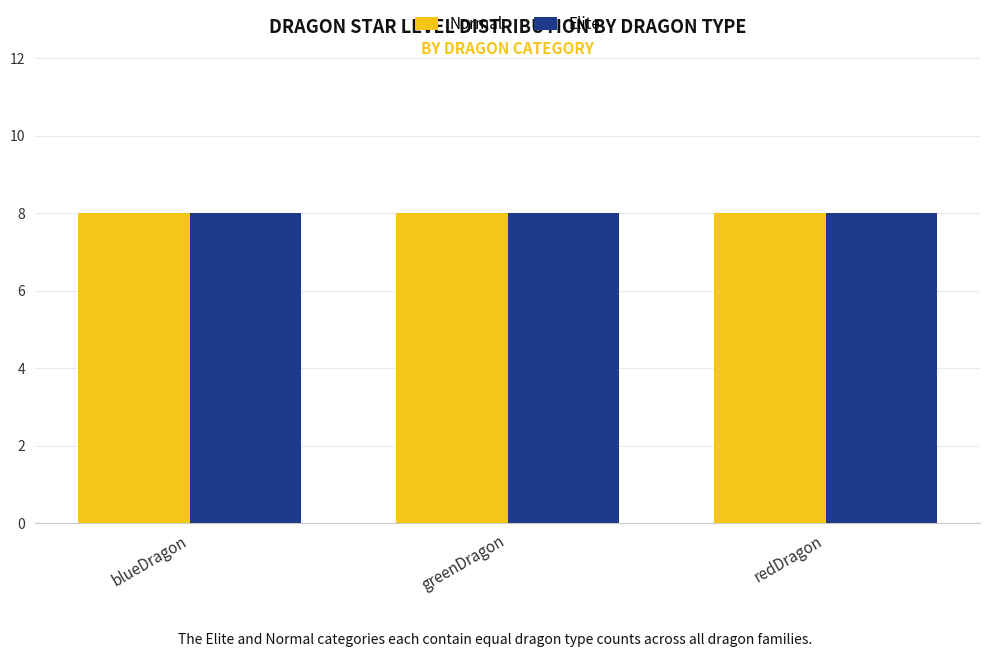

How many bars are there in each group?

2